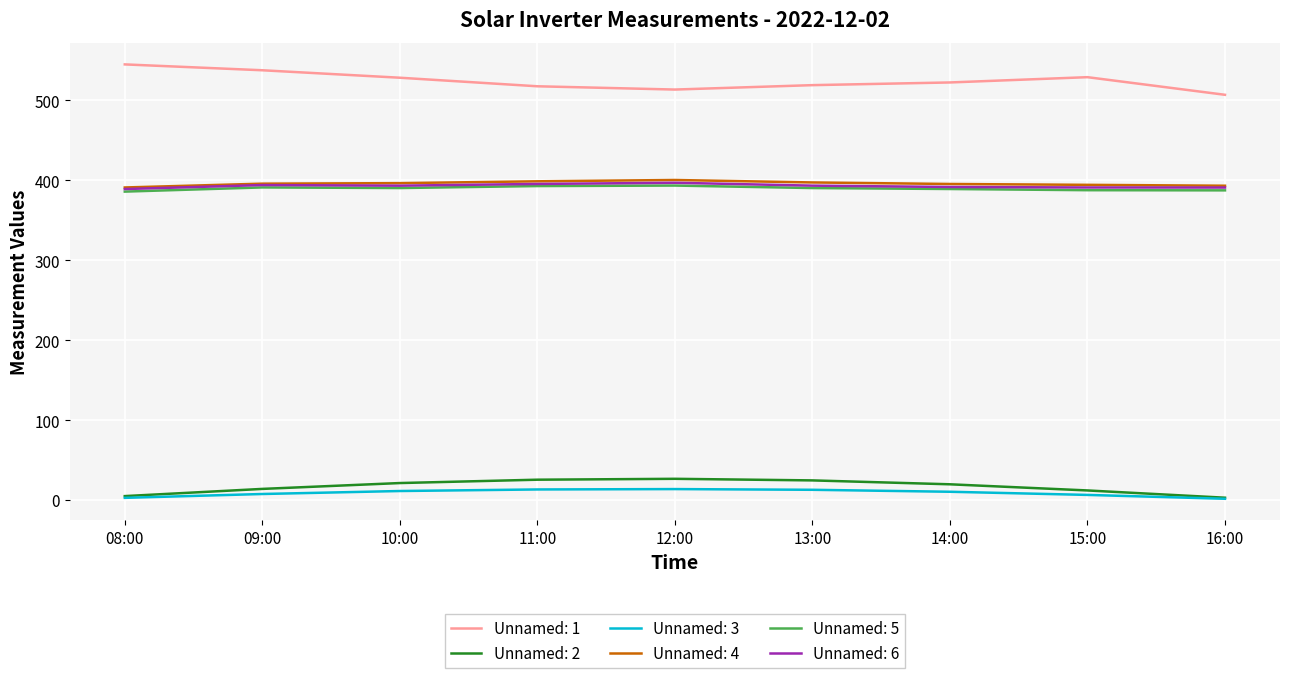

Is the value of Unnamed: 2 at 12:00 greater than the value of Unnamed: 1 at 12:00?

No